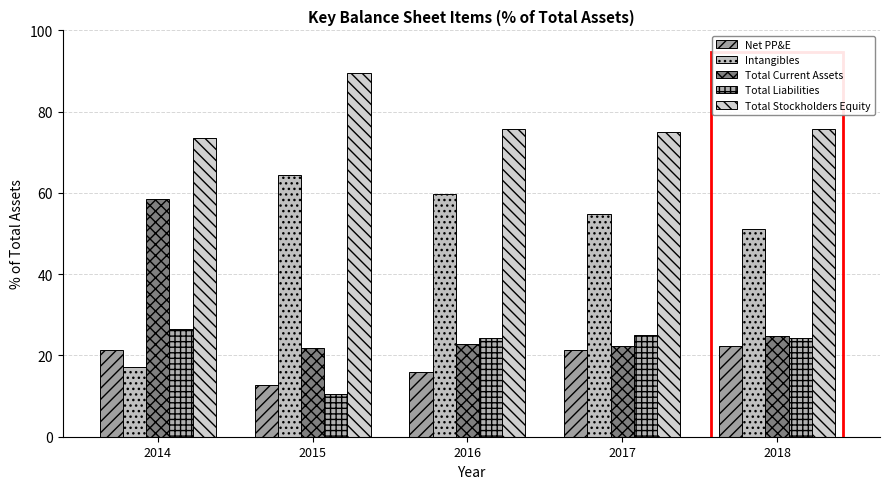

Count the number of categories in the chart.

5